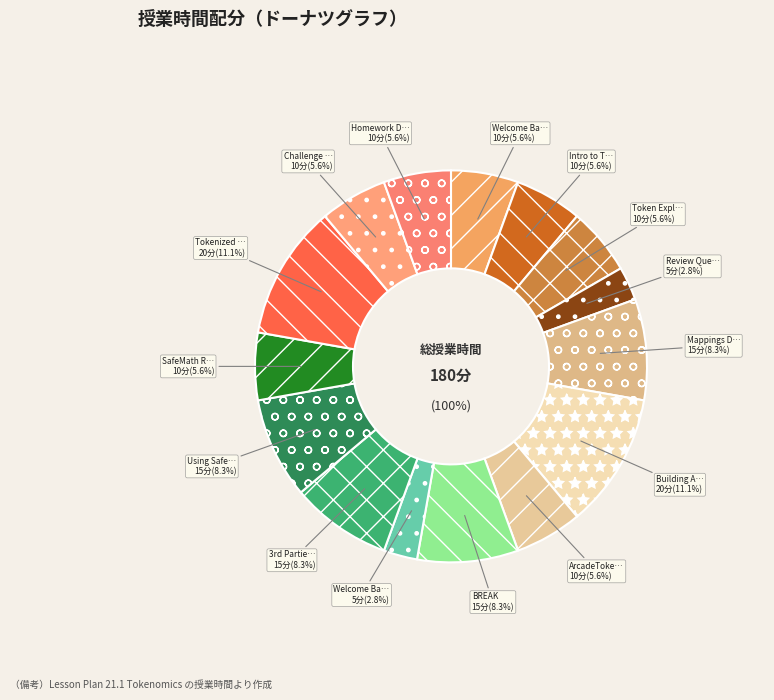

What percentage is the Tokenized Reward System slice, to the nearest percent?

11%